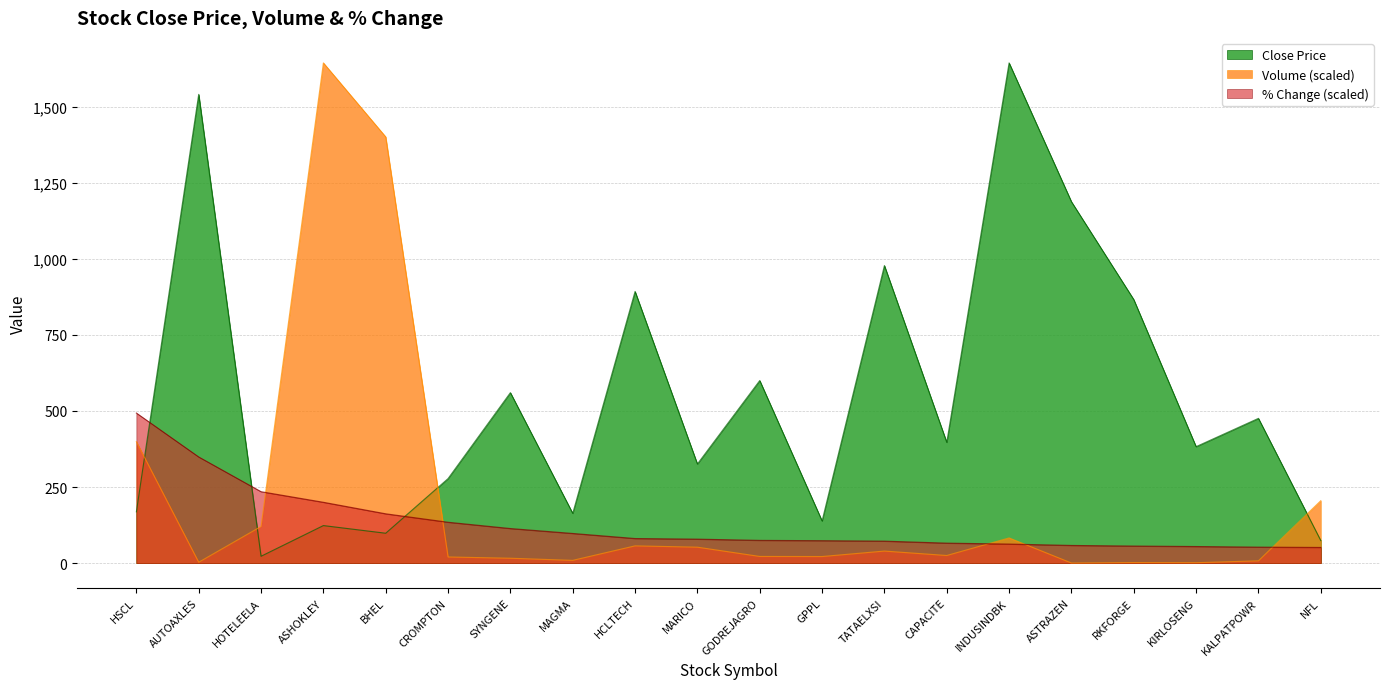

At which label does Volume first exceed 25?

HSCL